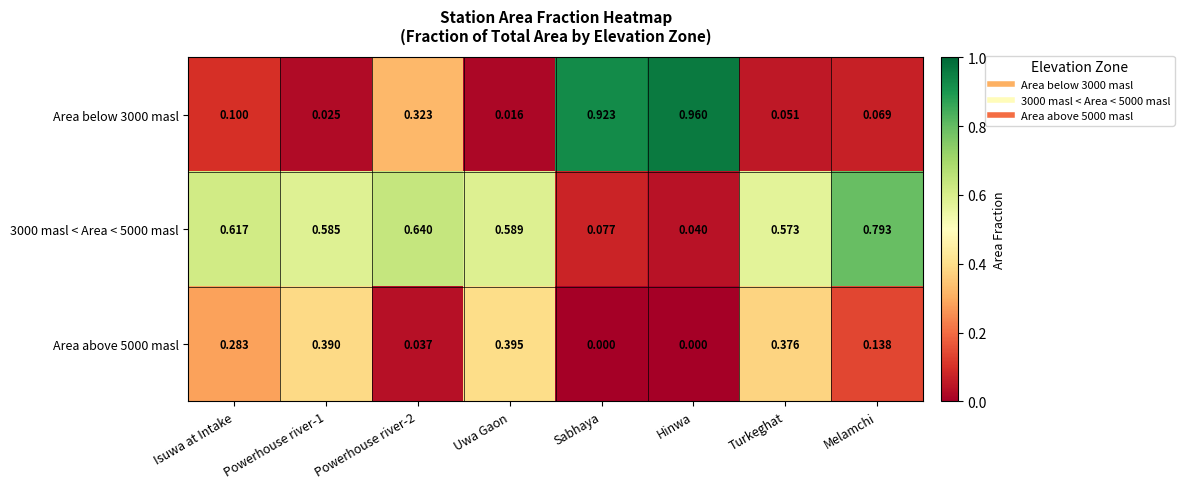

At how many categories does at least one series exceed 0?

8